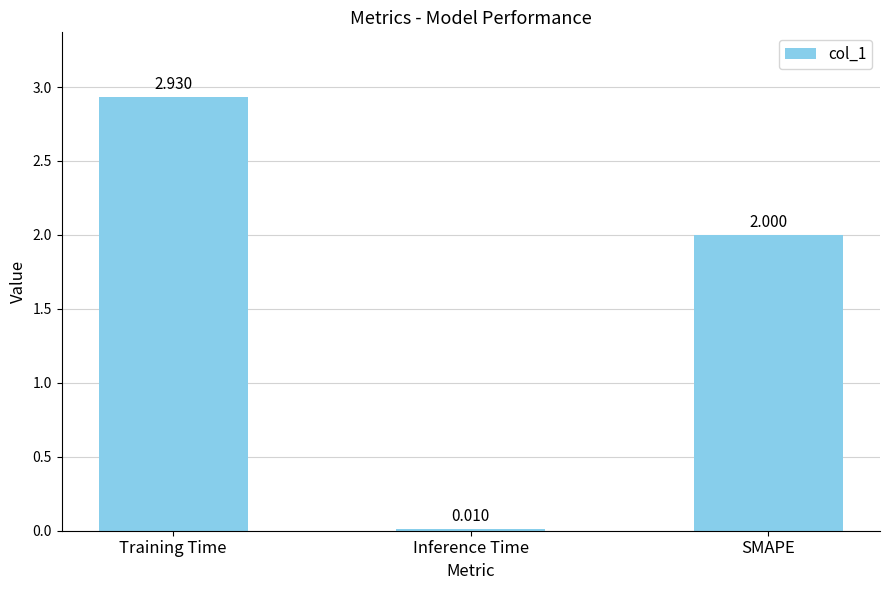

Which has a higher value, Training Time or SMAPE?

Training Time